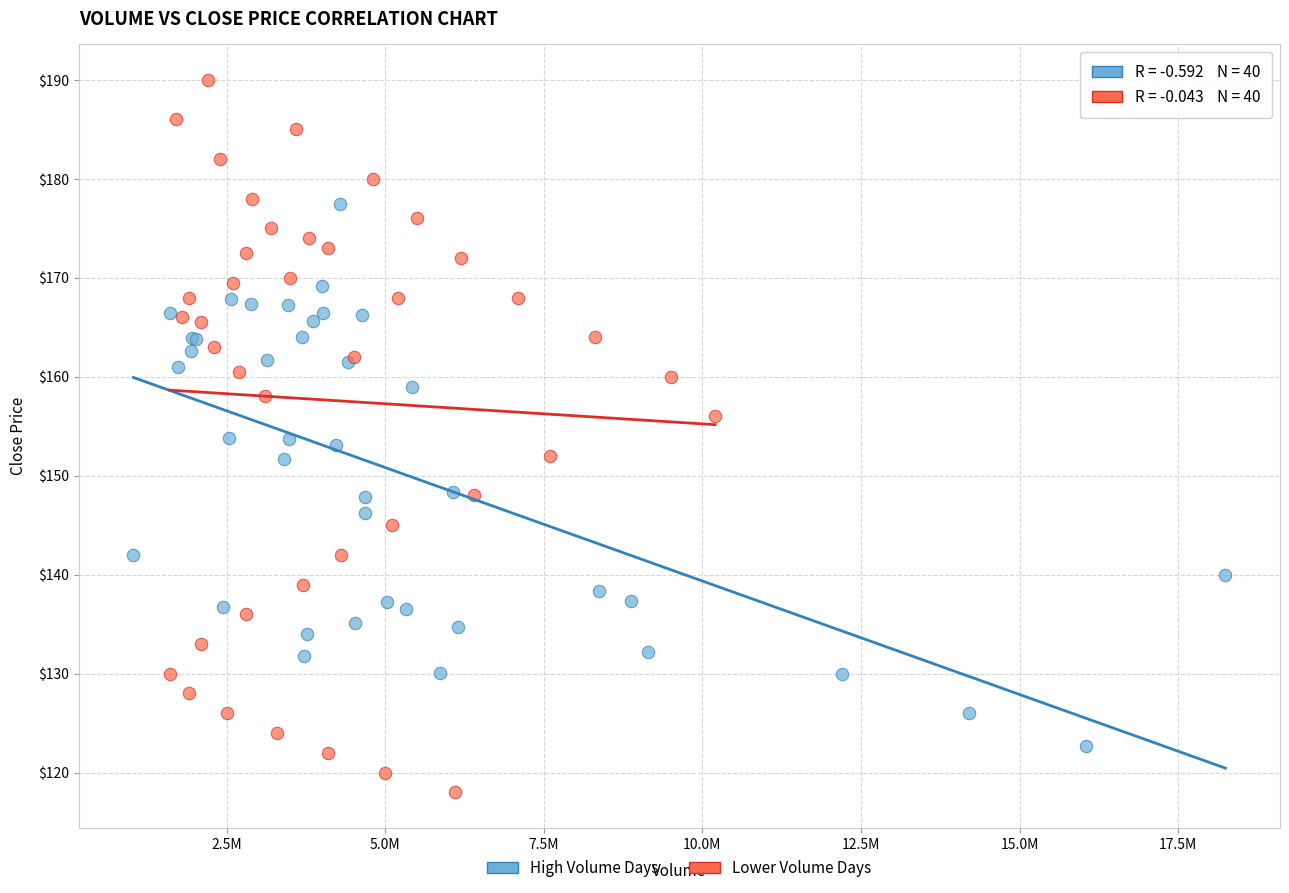

Which series has the widest spread of Y values?

Lower Volume Days